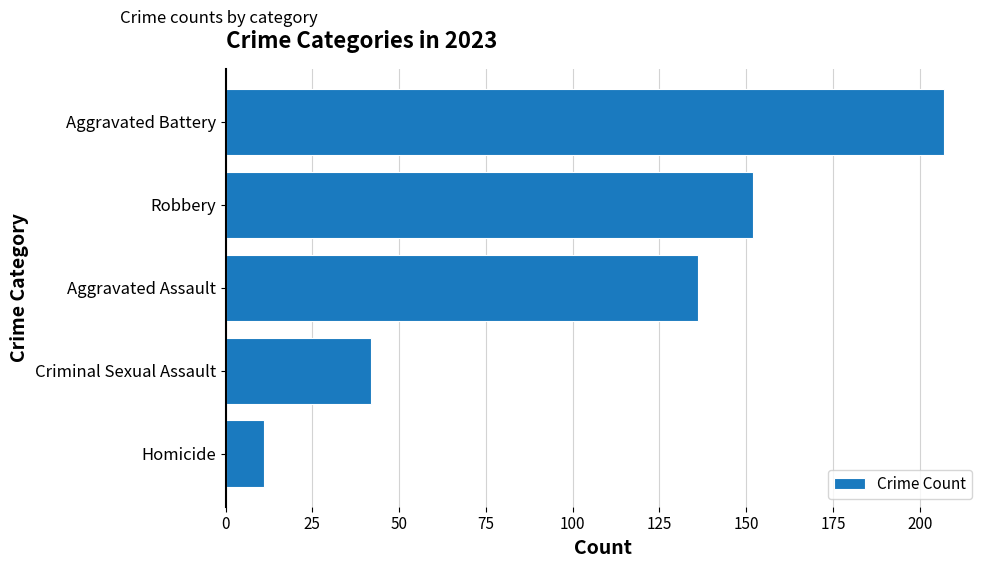

At which label is the value closest to 109?

Aggravated Assault